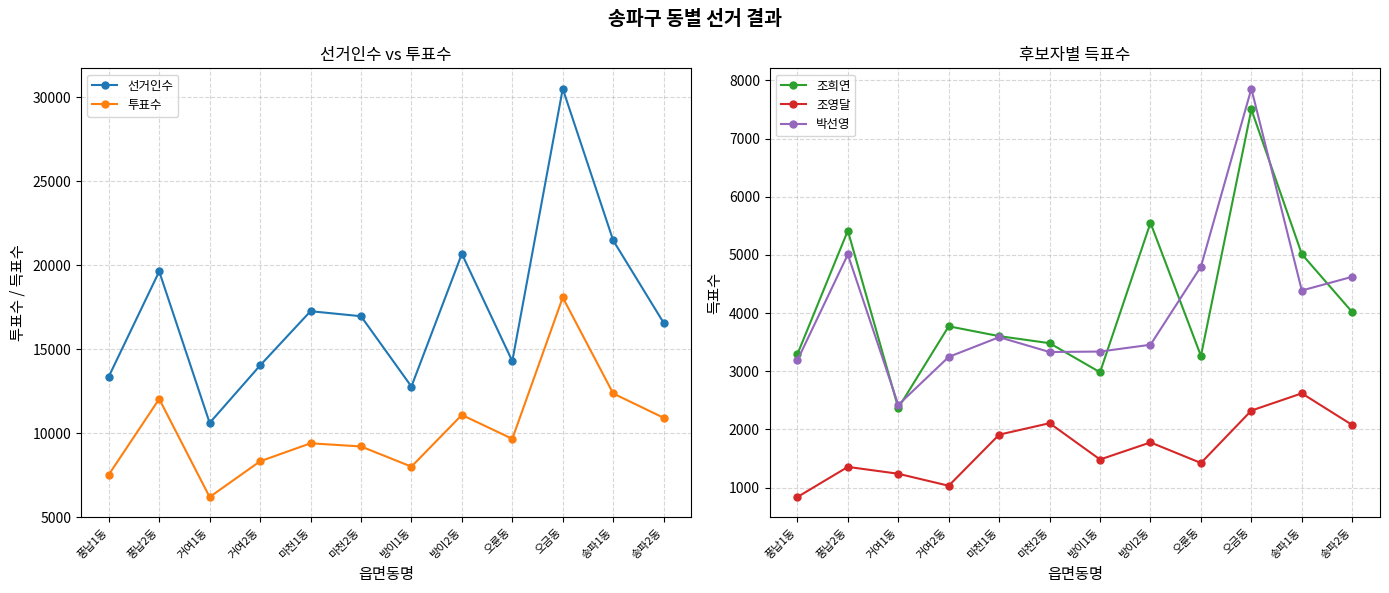

What is the greatest value displayed?

30500